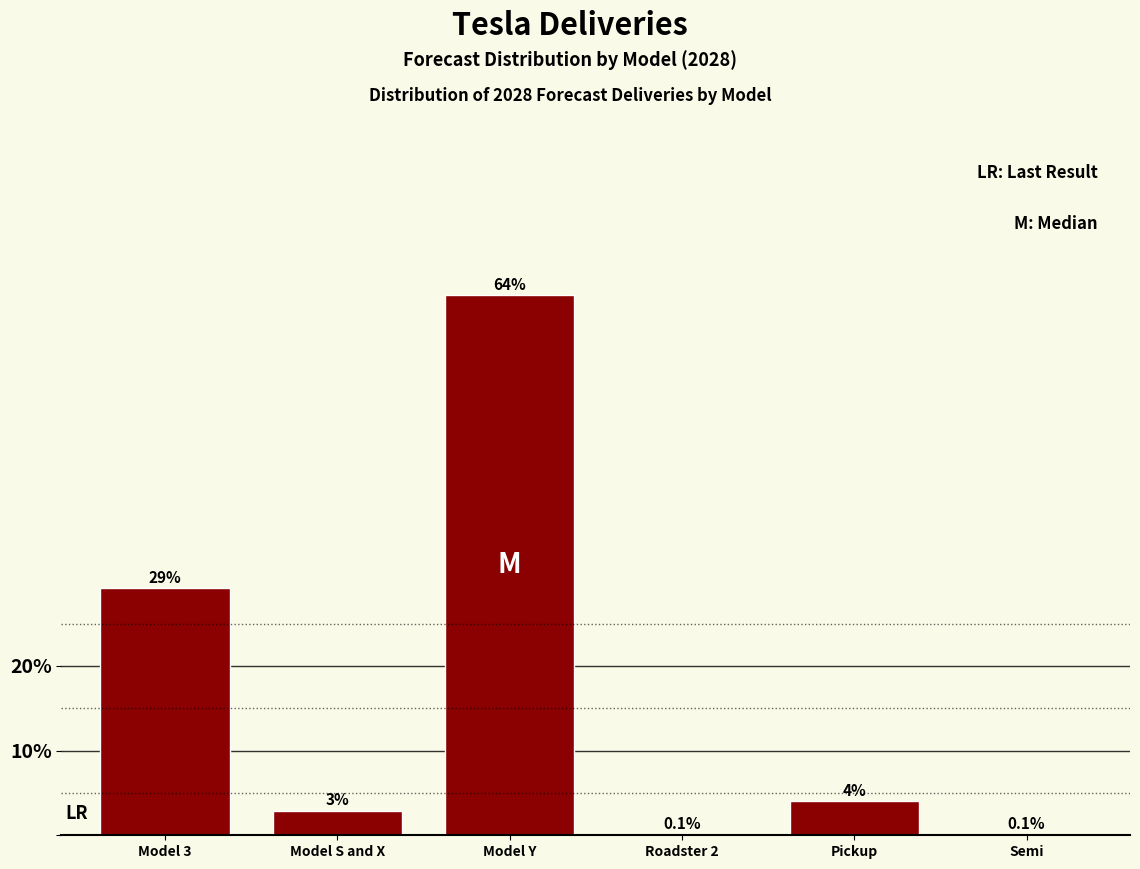

Is it true that the value at Model 3 is 29.2?

True